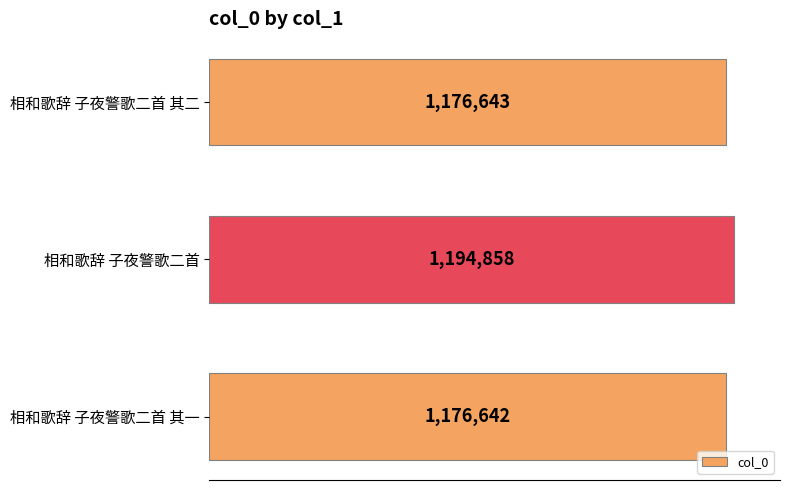

What is the difference between the second highest and minimum values?

1